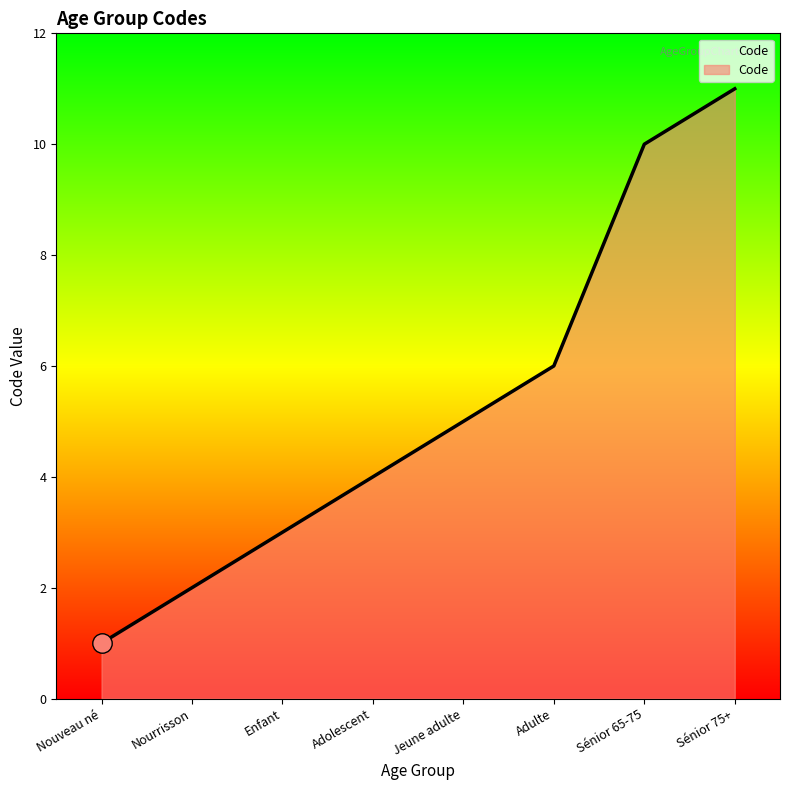

How many values are below 5?

4